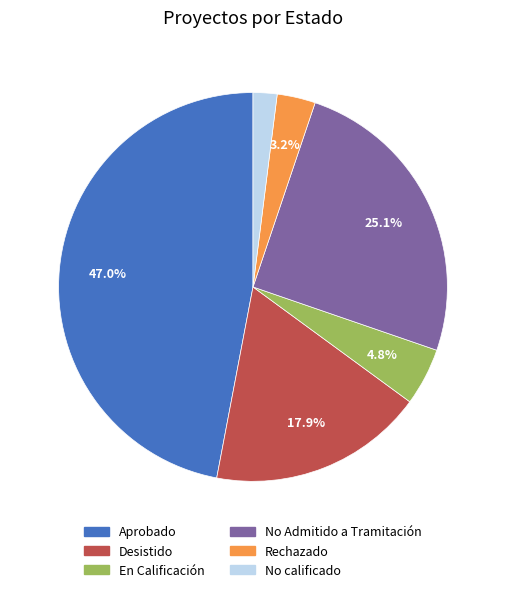

Is Desistido the majority of the pie?

No